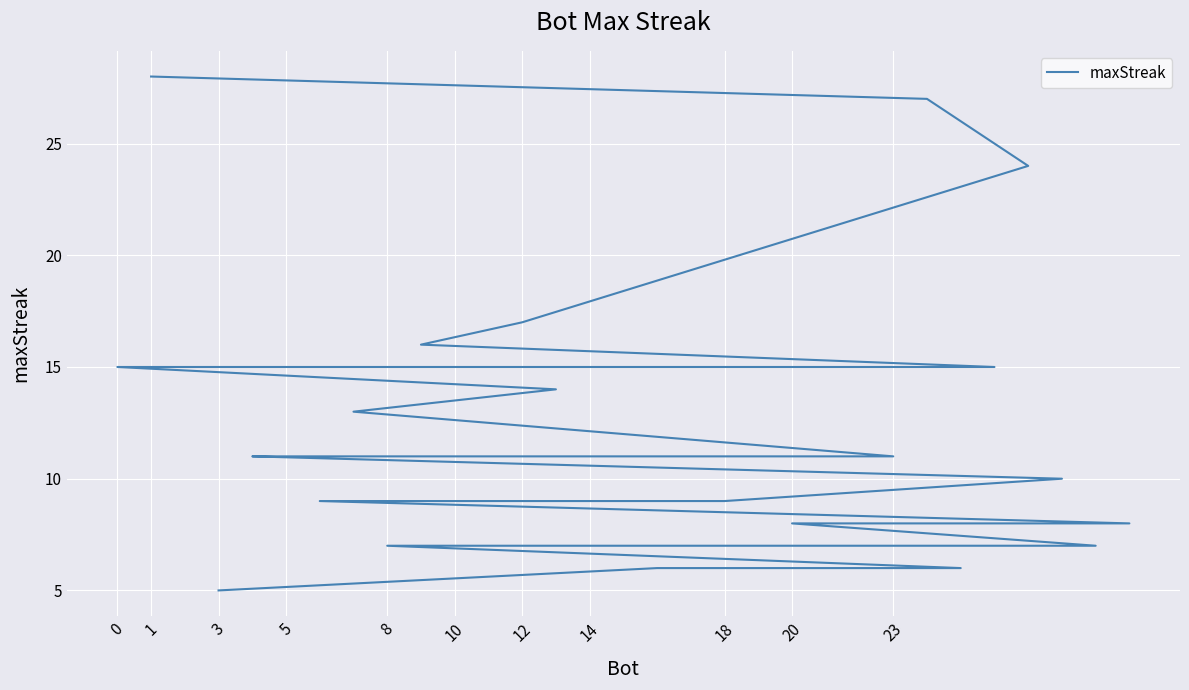

What is the value of the 26th point from the left?

7